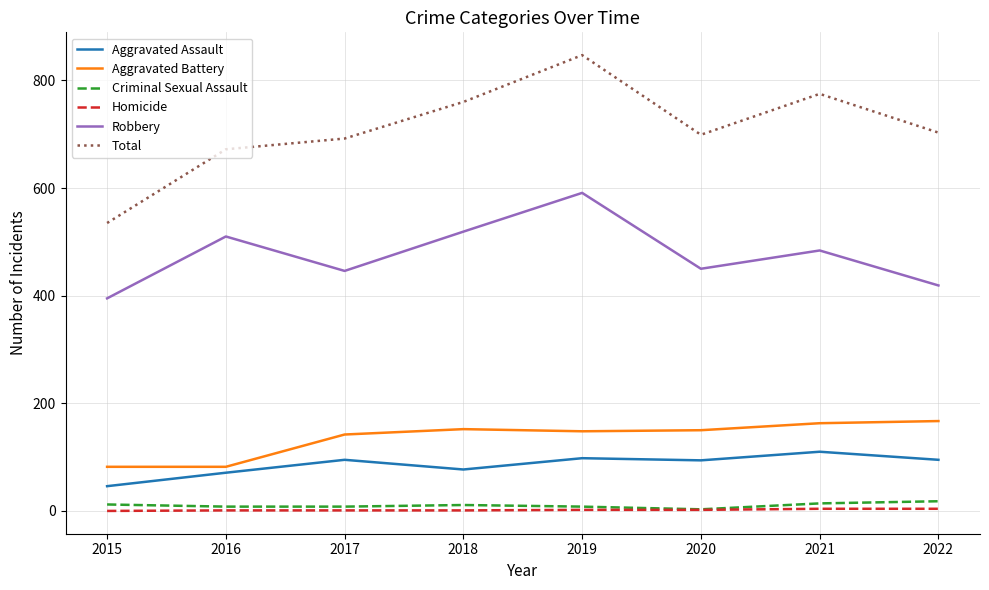

Which series has the widest spread of values?

Total